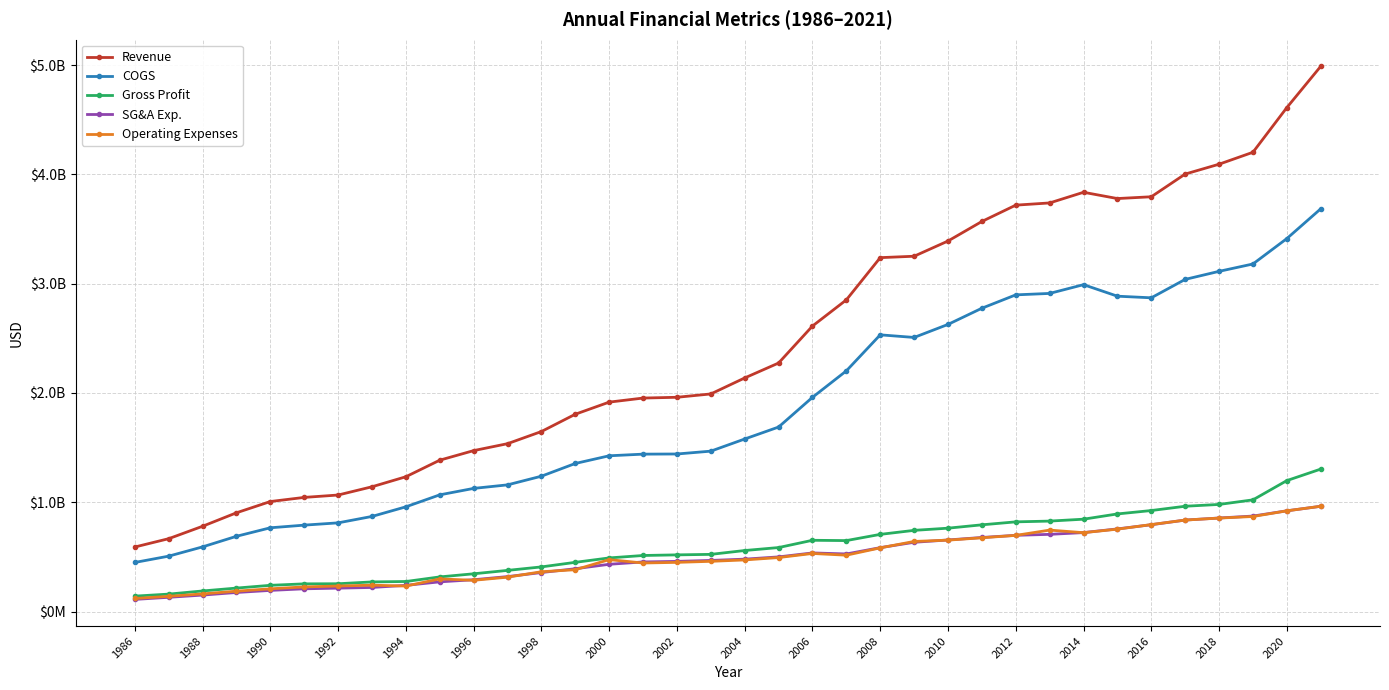

What is the difference between the maximum and minimum values in the Gross Profit series?

1162133314